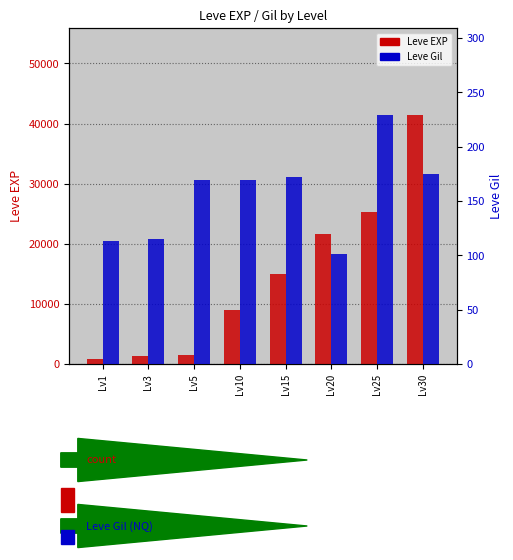

What is the average value of the Leve Gil series?

155